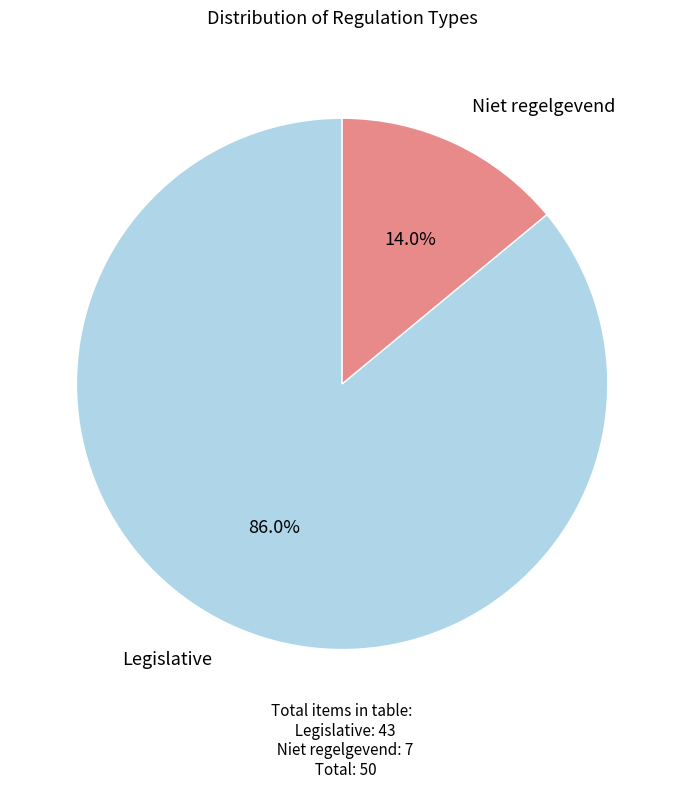

Does any single category account for the majority?

Yes